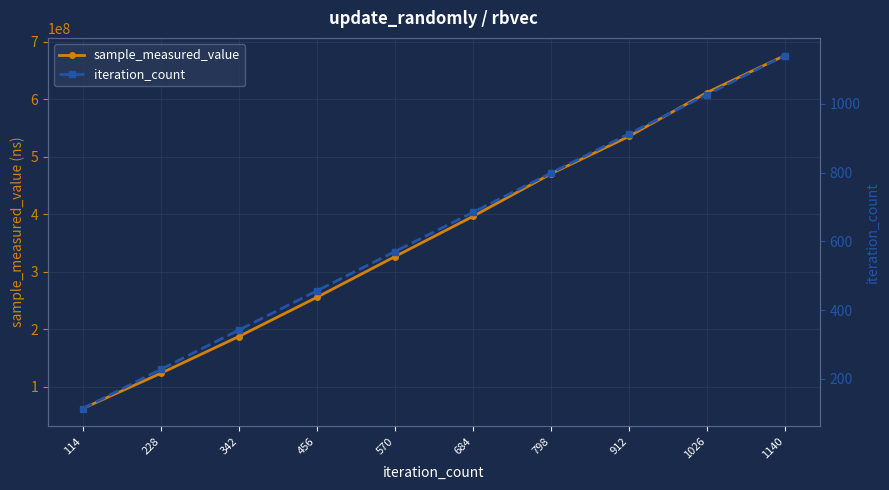

What is the value of the sample_measured_value point at the 7th from the left?

470046826